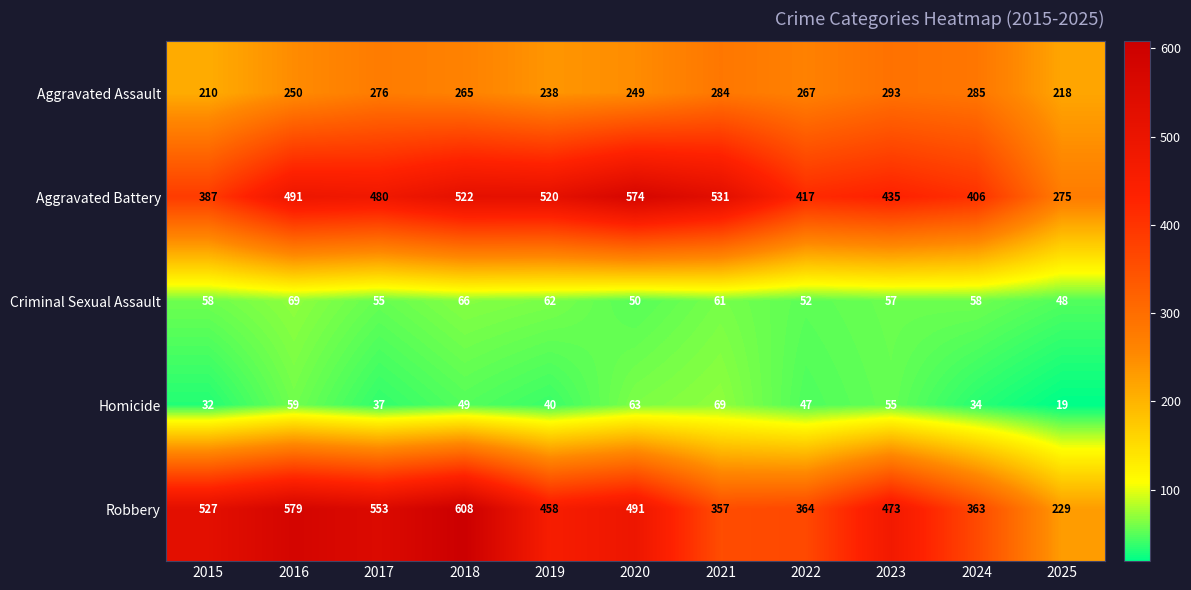

What is the sum of all Robbery values?

5002